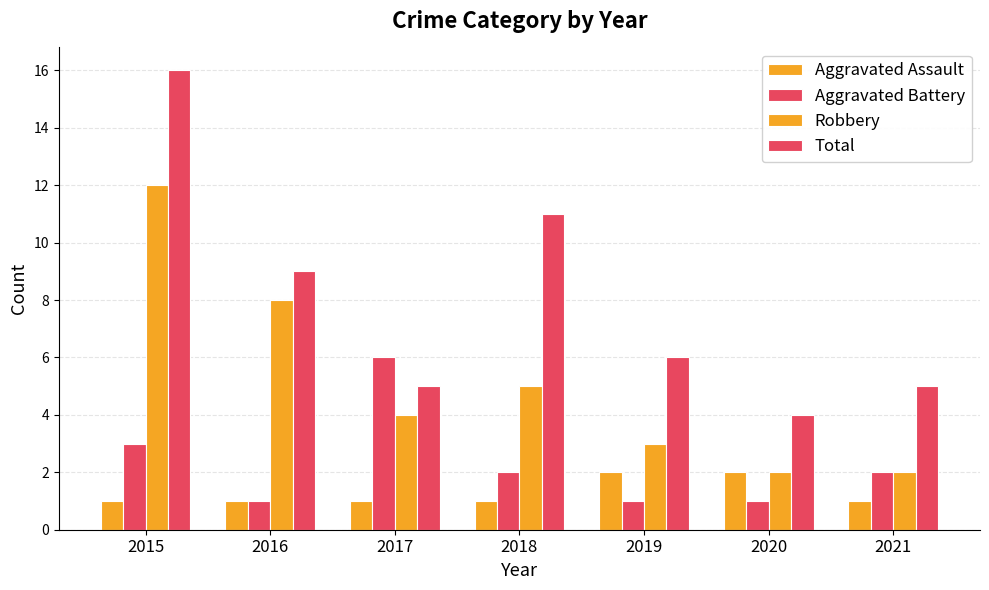

Which series has the largest range (max minus min)?

Total